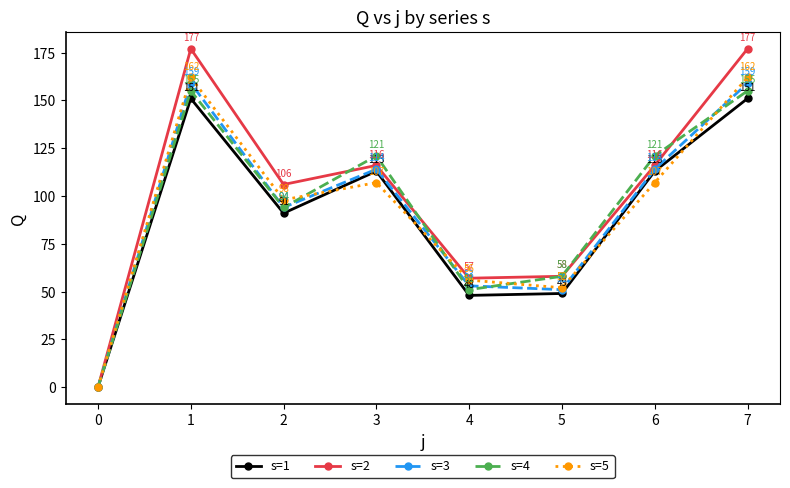

Count the number of categories in the chart.

8